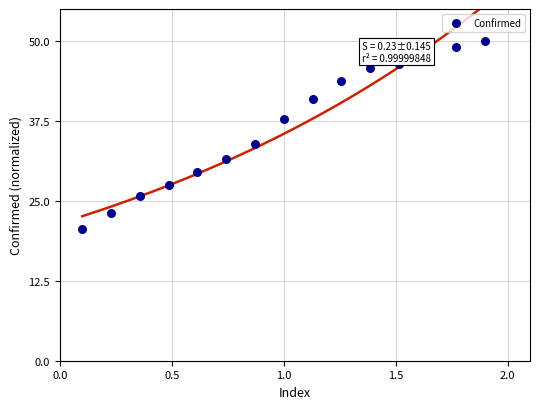

What Y value in the scatter plot is closest to 35?

33.9